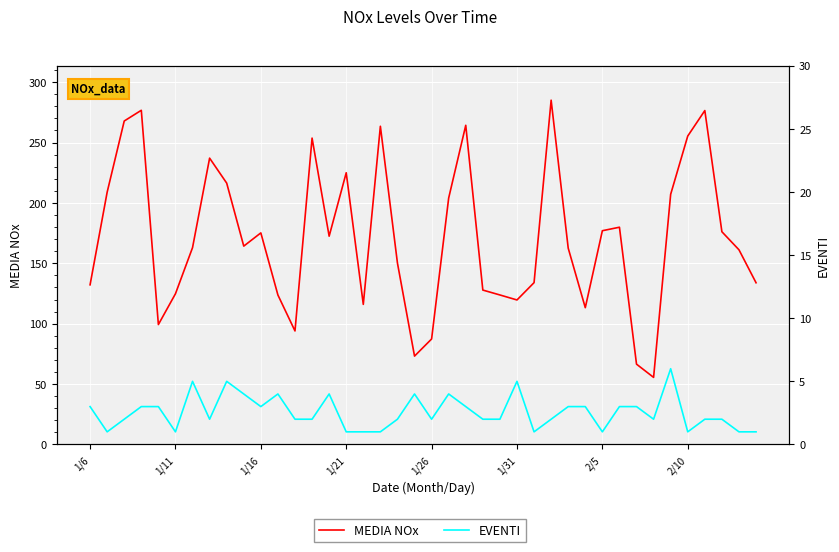

Reading left to right, what are all the values shown in this chart?

MEDIA NOx: 132.2	208.9	267.9	276.7	99.3	124.8	163.0	237.1	216.4	164.2	175.2	123.8	94.0	253.7	172.5	225.0	116.0	263.5	150.2	73.2	87.3	204.1	264.3	127.8	123.8	119.7	134.0	285.1	162.6	113.3	177.0	179.9	66.5	55.5	207.2	255.4	276.5	176.2	161.2	133.9
EVENTI: 3.0	1.0	2.0	3.0	3.0	1.0	5.0	2.0	5.0	4.0	3.0	4.0	2.0	2.0	4.0	1.0	1.0	1.0	2.0	4.0	2.0	4.0	3.0	2.0	2.0	5.0	1.0	2.0	3.0	3.0	1.0	3.0	3.0	2.0	6.0	1.0	2.0	2.0	1.0	1.0